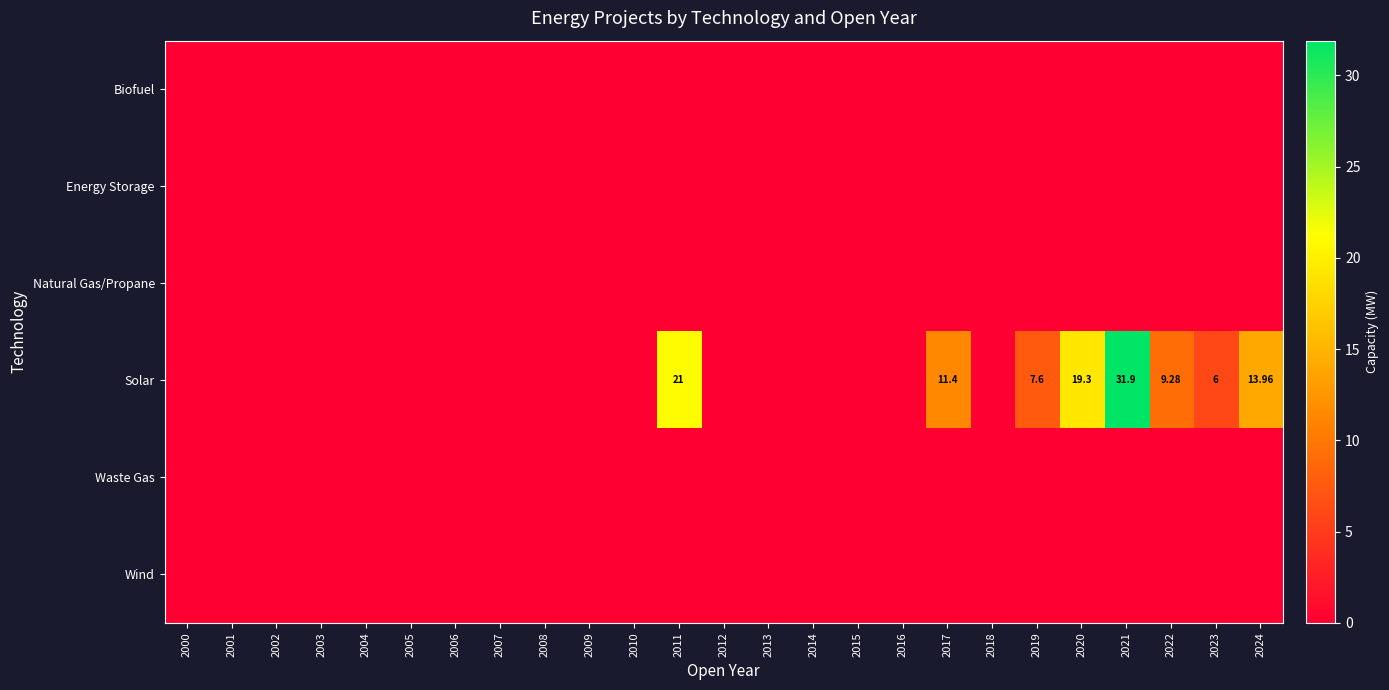

At which label does Biofuel reach its minimum?

2000